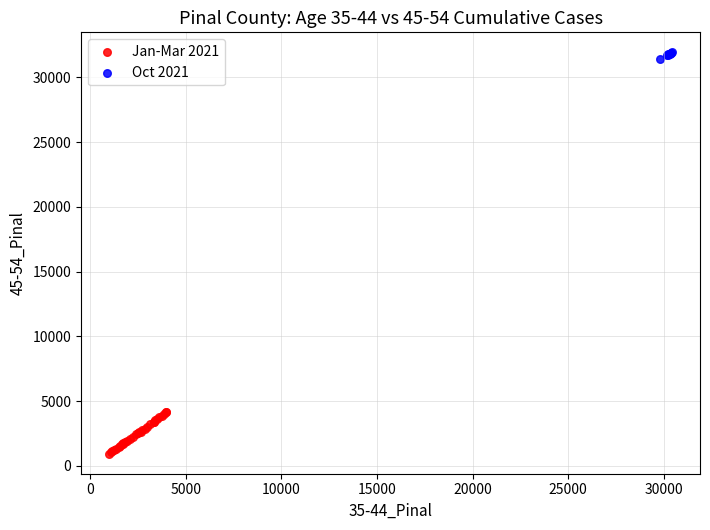

Which series has the largest Y range (max minus min)?

Jan-Mar 2021